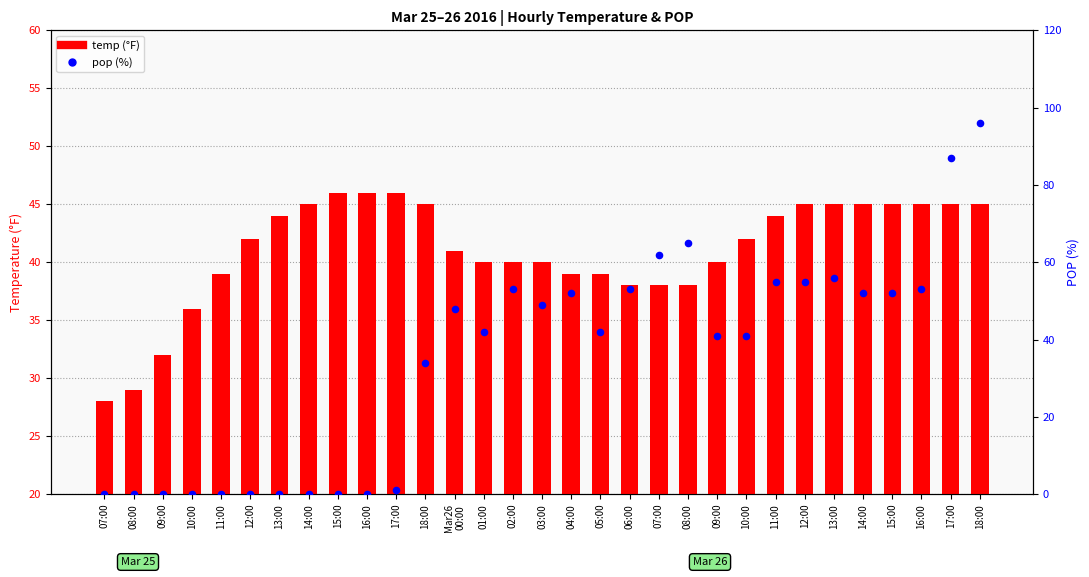

What are all the series names shown in the legend?

temp (°F), pop (%)